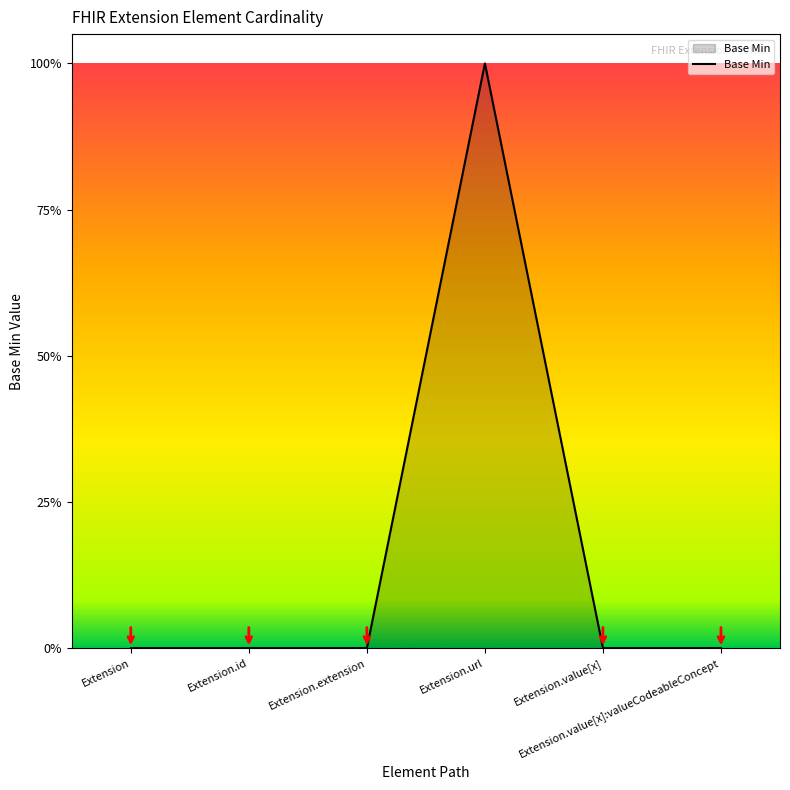

Does the chart have visible grid lines?

No